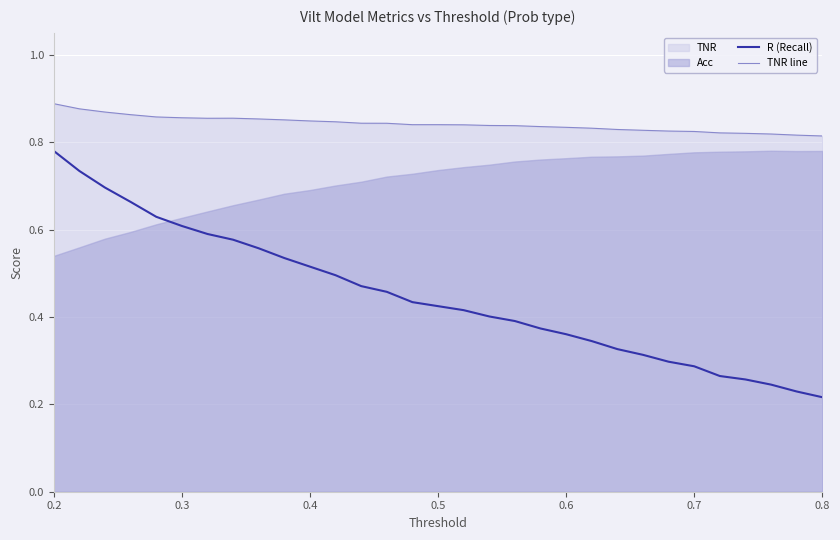

Is it true that TNR line equals 0.3 at 0.3?

False